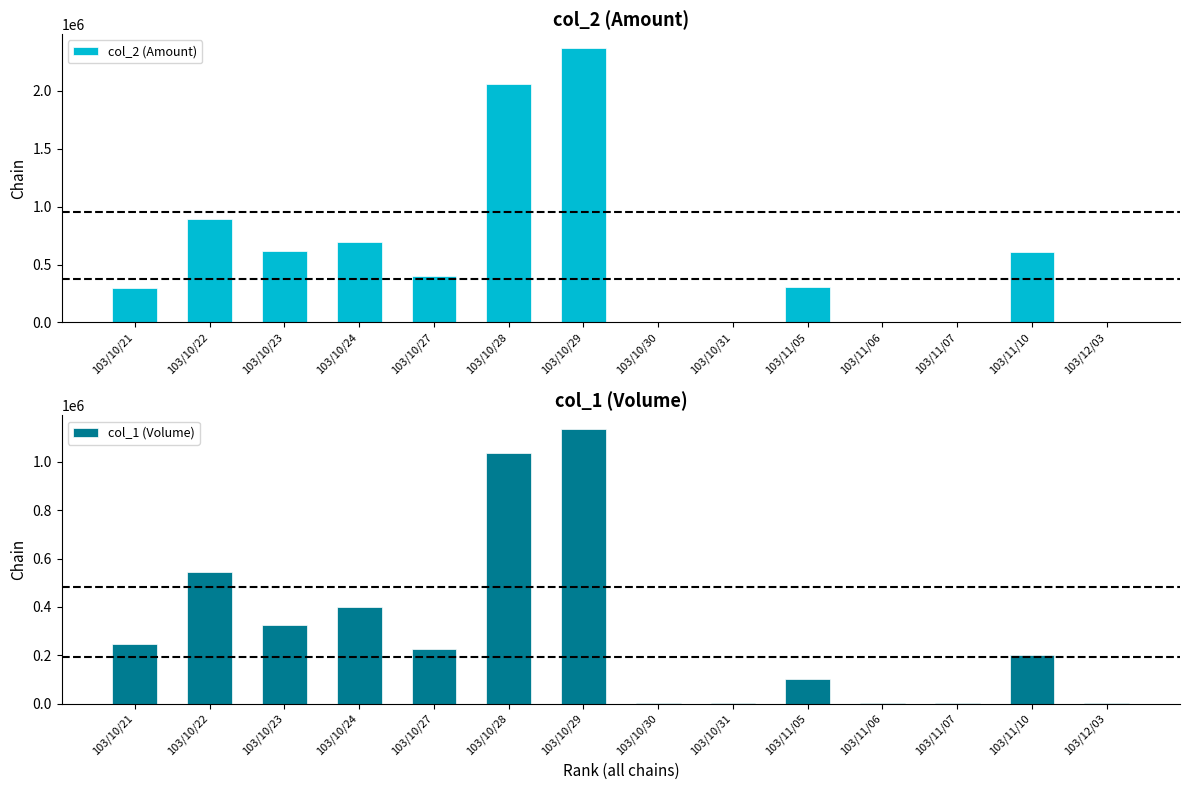

The value of col_1 (Volume) at 103/11/10 is 201000. True or false?

True